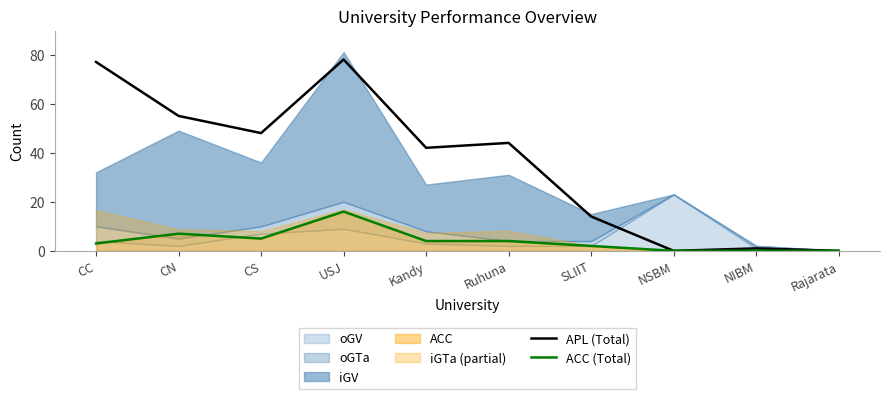

True or false: APL (Total) and ACC (Total) intersect in this chart.

False